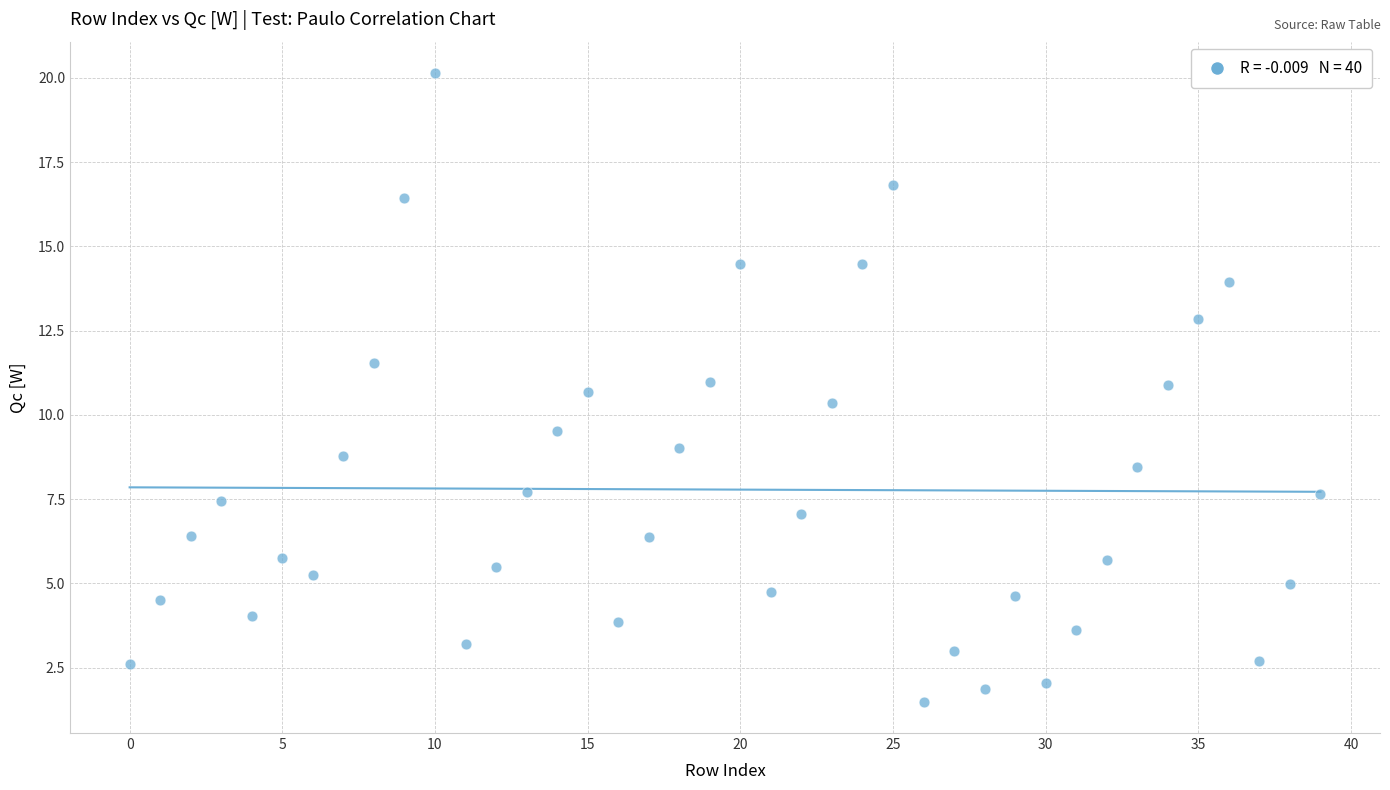

What is the range of Y values (max minus min)?

18.7